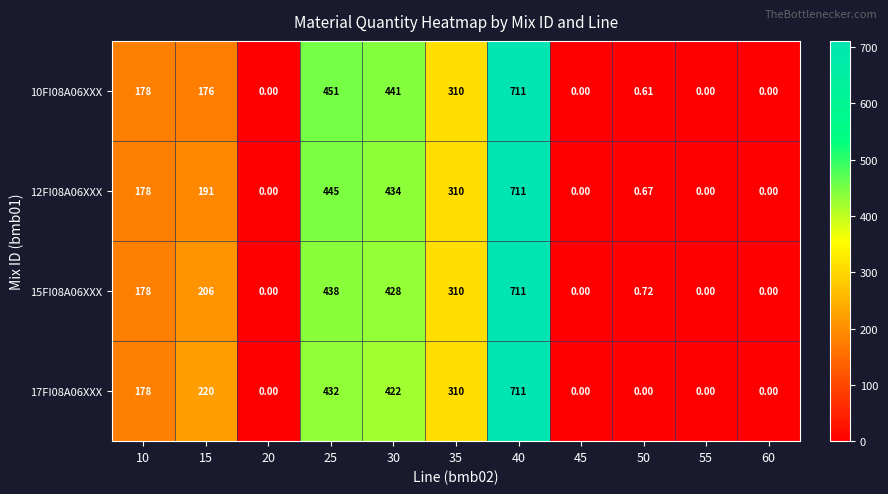

How many data points does each series have?

11